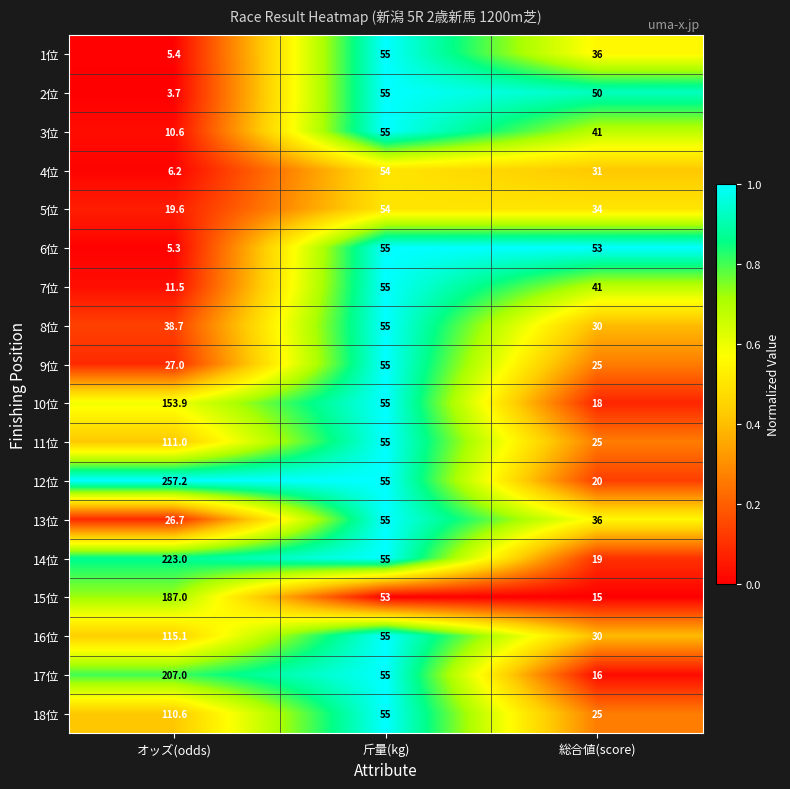

Between 斤量(kg) and 総合値(score), which series saw the biggest shift?

17位